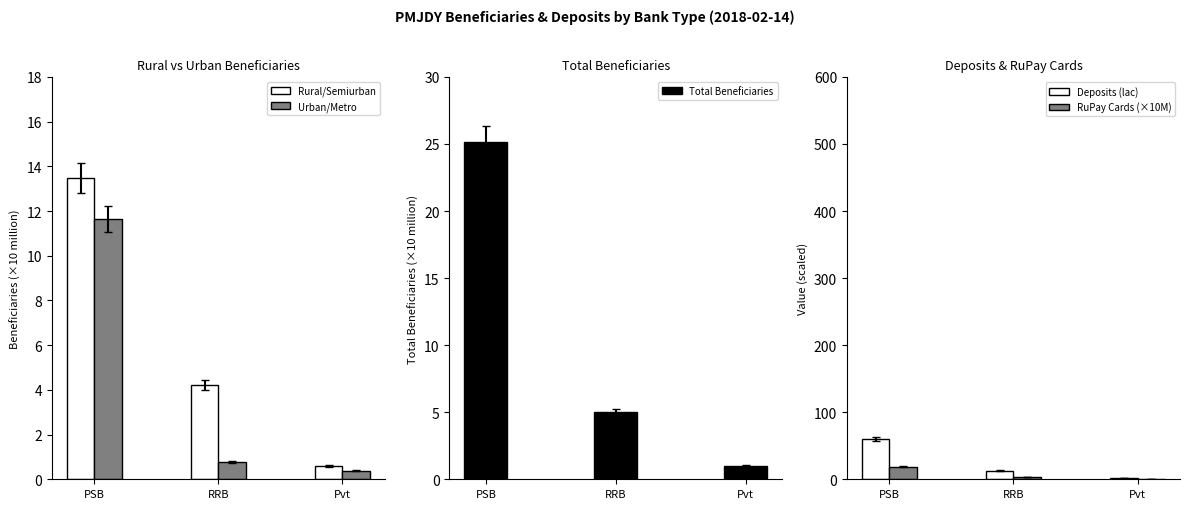

The RuPay Cards (×10M) series shows 18.9 at PSB. True or false?

True